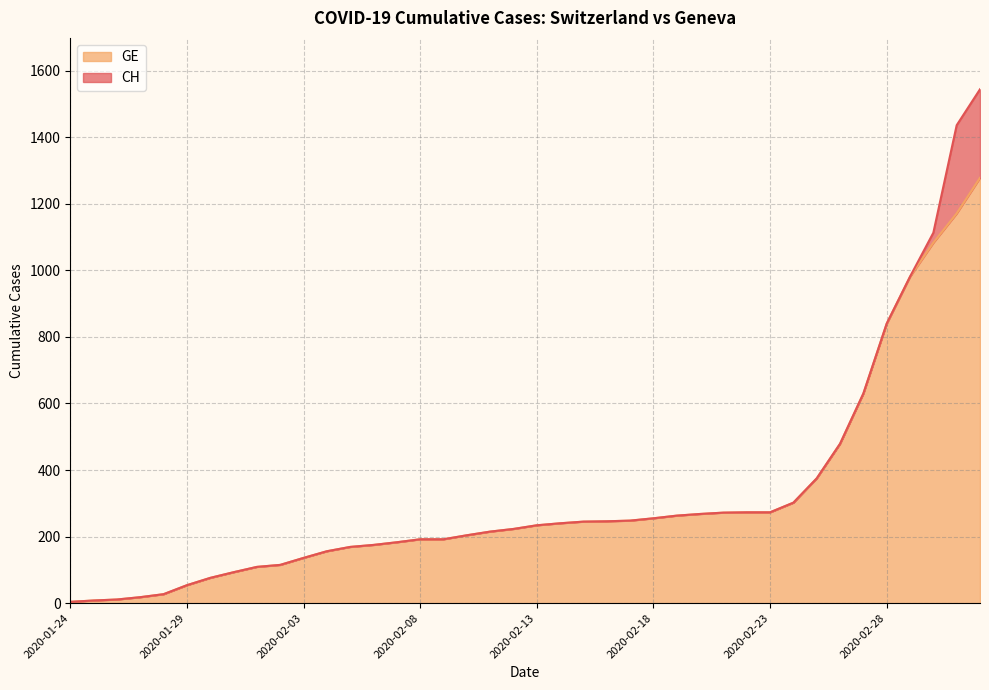

Between 2020-02-09 and 2020-02-17, which series saw the biggest shift?

CH